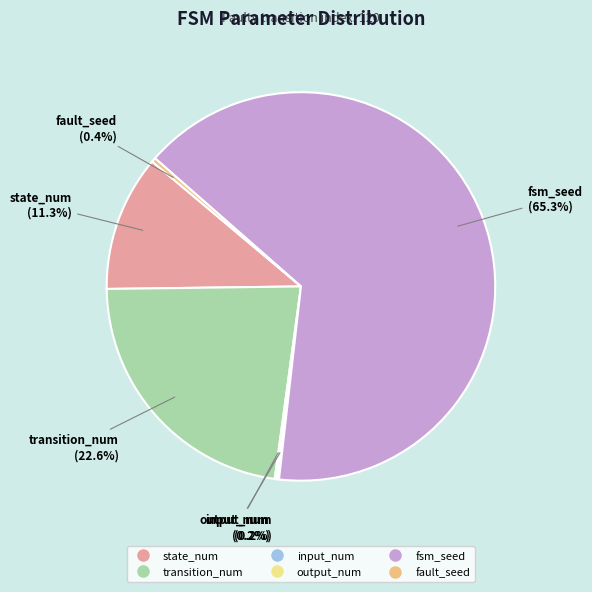

Which category has the biggest portion of the pie?

fsm_seed